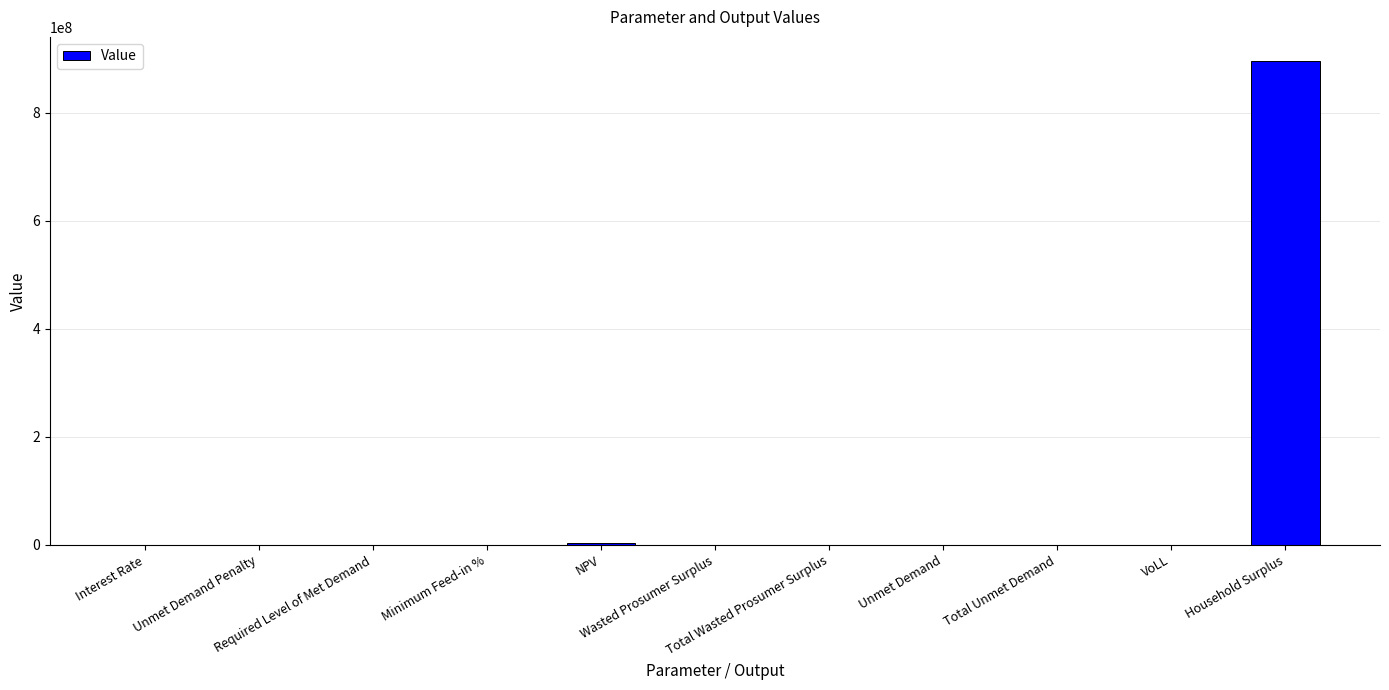

What is the maximum value shown in the chart?

895381672.6